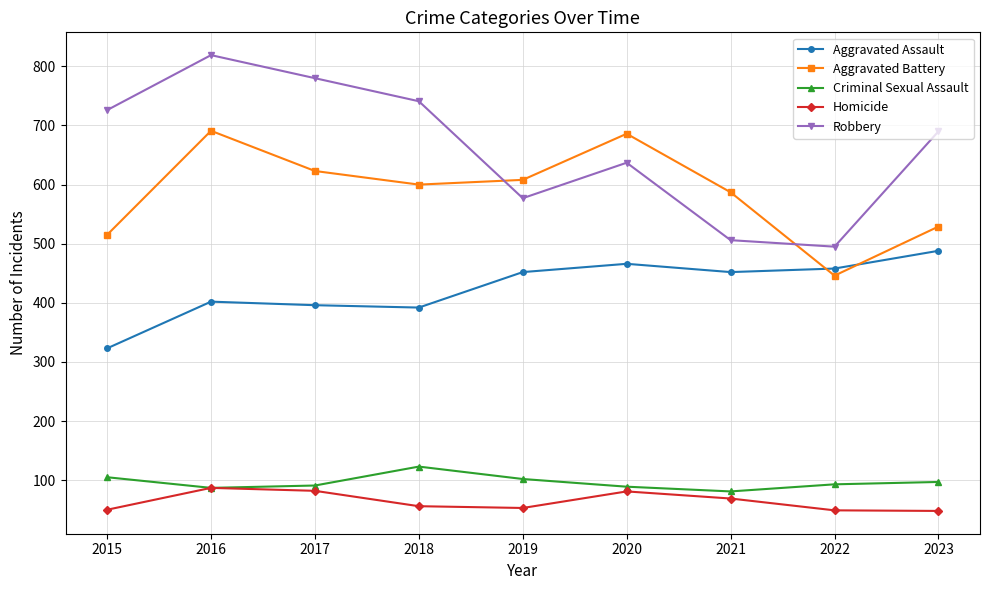

What is the difference between the highest and lowest values at 2018?

685